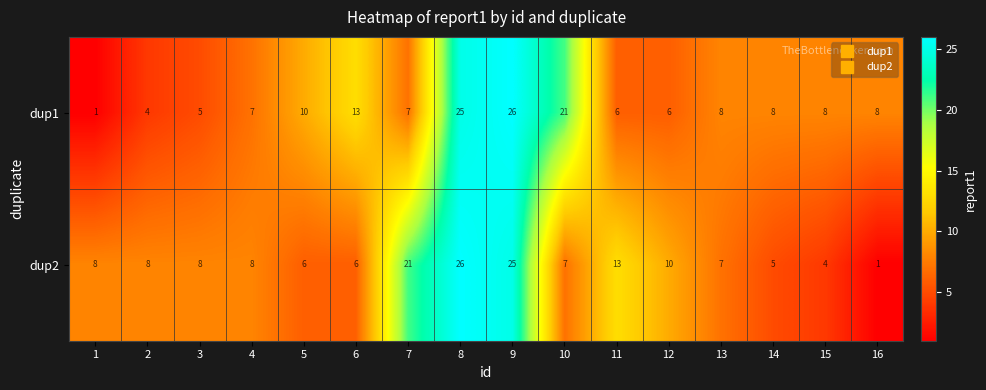

What is the spread (max minus min) of values at 12?

4